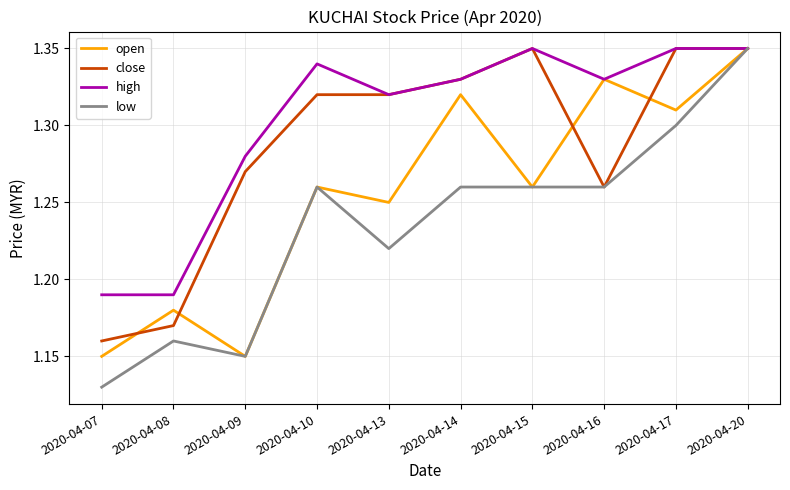

Which series has the widest spread of values?

low